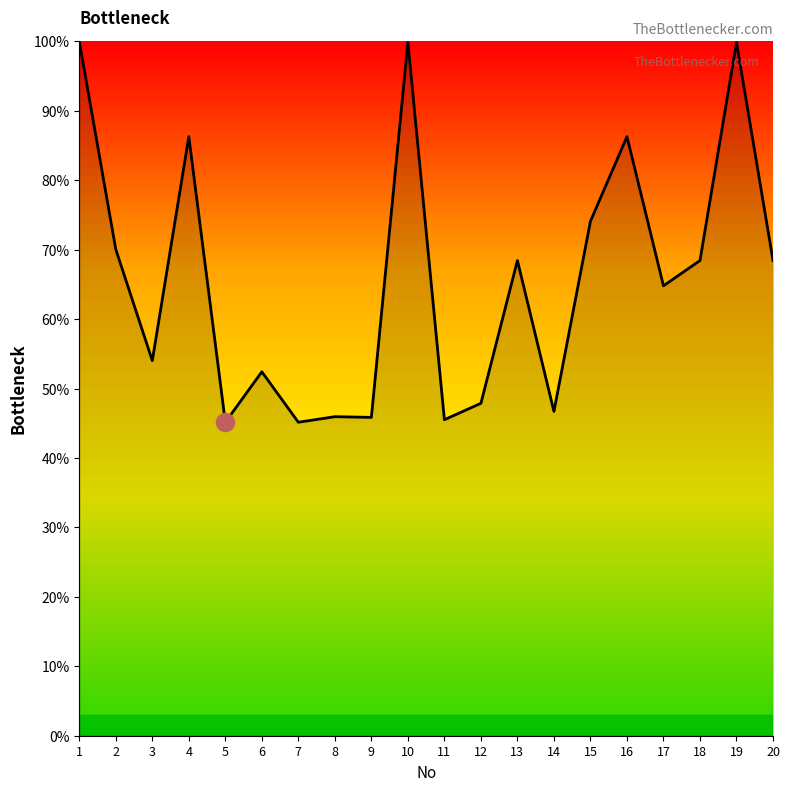

How many distinct data groups are displayed?

1